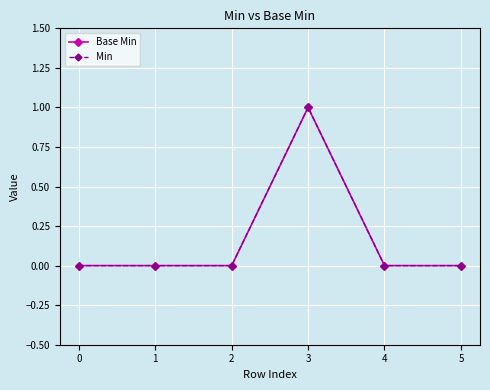

Reading left to right, list all the values displayed in this chart.

Base Min: 0=0	1=0	2=0	3=1	4=0	5=0
Min: 0=0	1=0	2=0	3=1	4=0	5=0